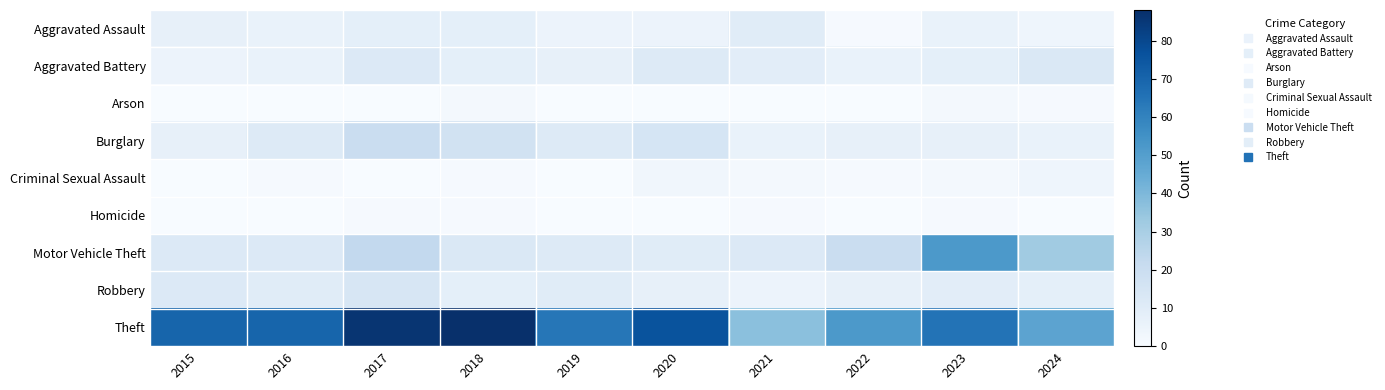

Which series has the widest spread of values?

Theft